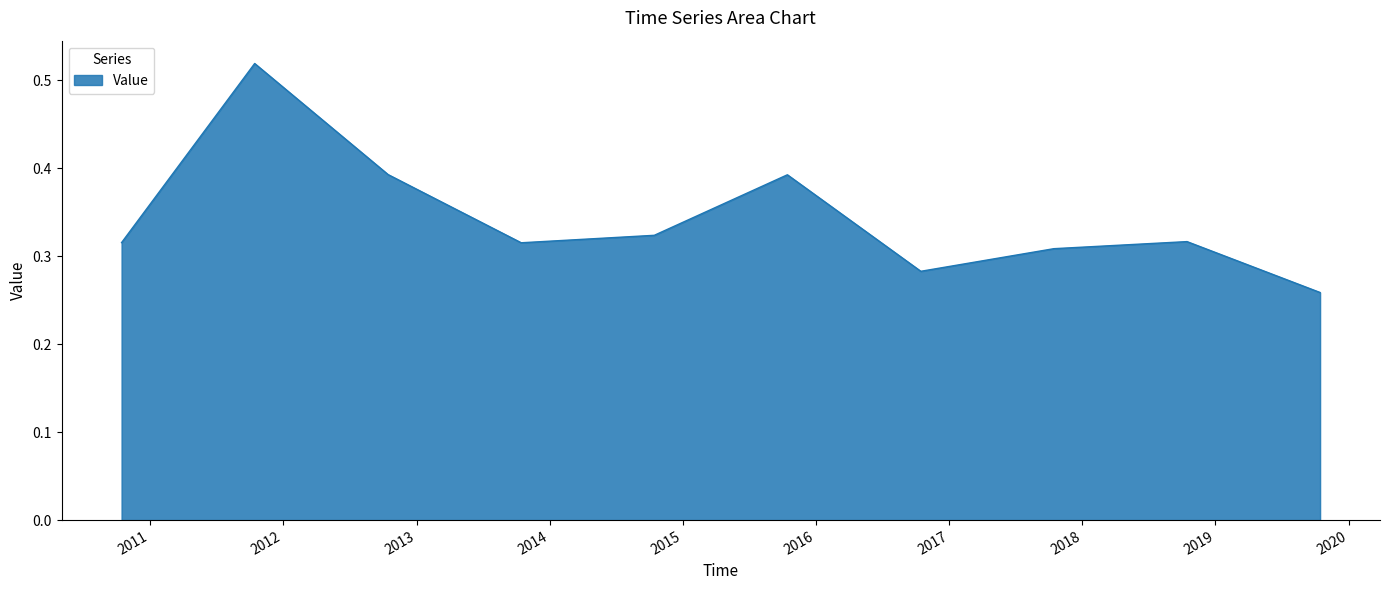

Does the chart have visible grid lines?

No